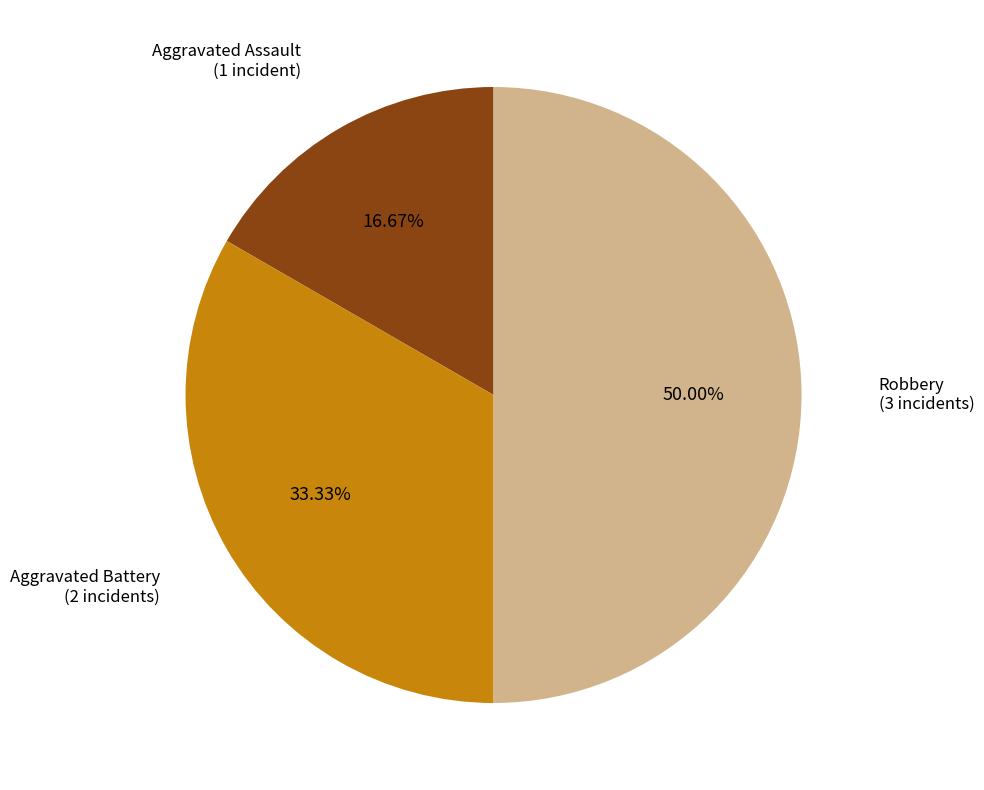

How much of the chart is everything except Aggravated Battery?

66.7%